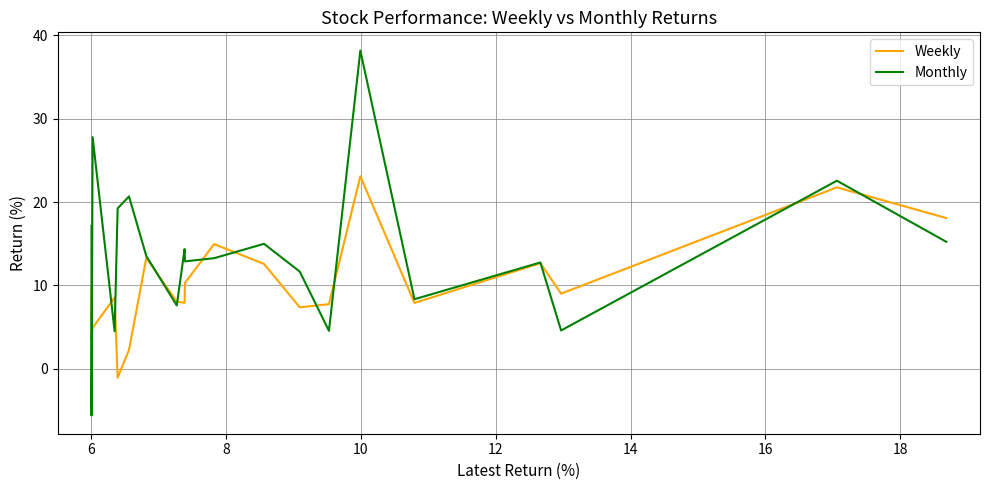

How many values in the Weekly series are below 9?

10